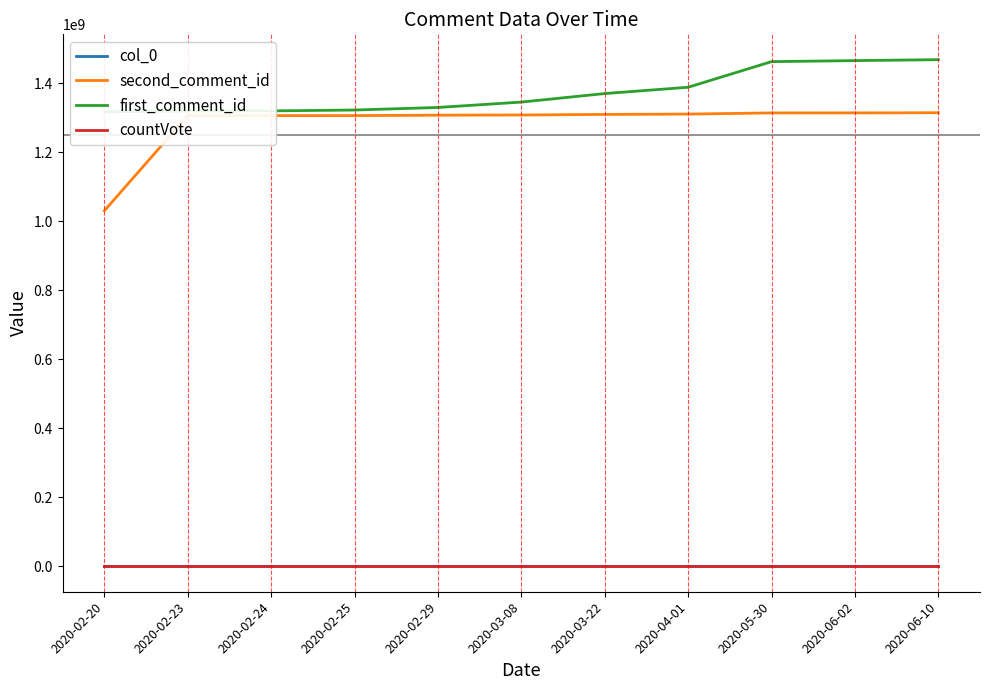

True or false: first_comment_id and second_comment_id cross at least once.

False